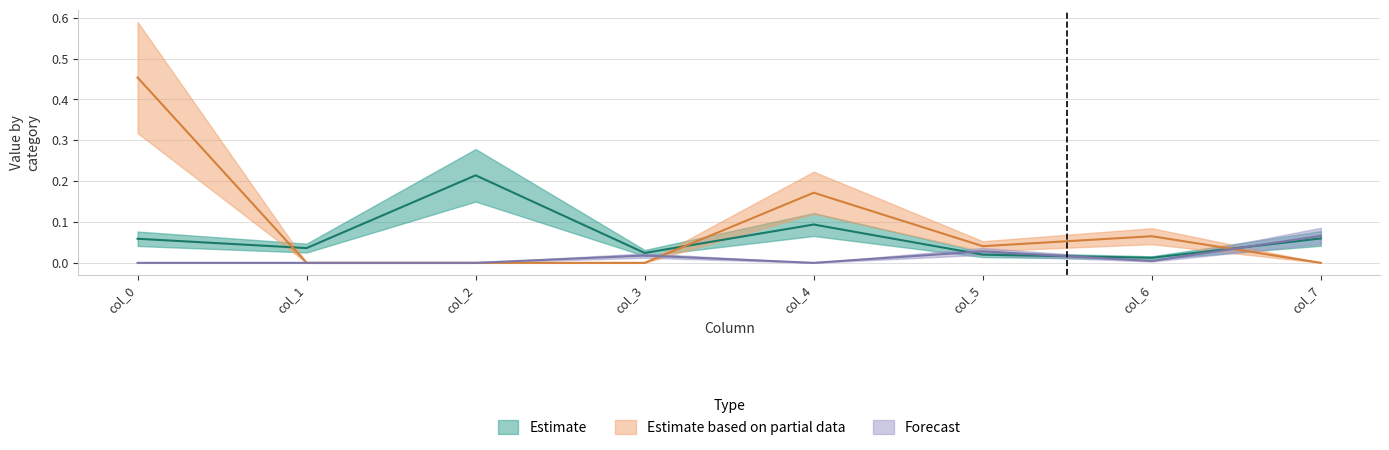

Is it true that Estimate based on partial data equals 0.2 at col_2?

False